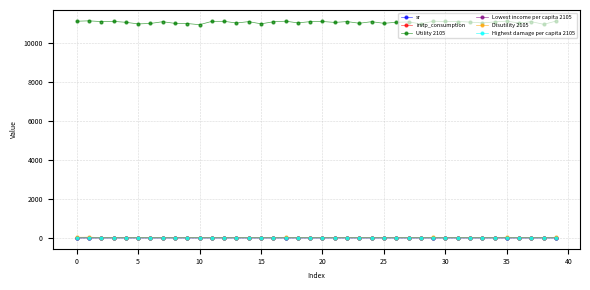

True or false: Lowest income per capita 2105 and Utility 2105 intersect in this chart.

False